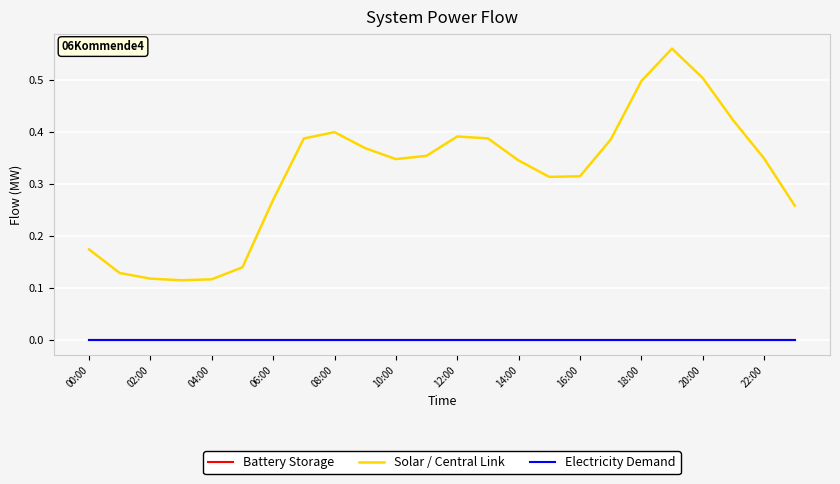

True or false: Solar / Central Link and Electricity Demand intersect in this chart.

False